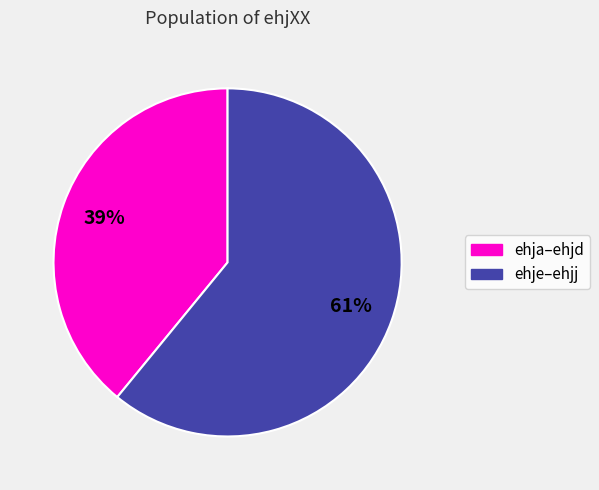

Is there any slice that represents more than half of the pie?

Yes